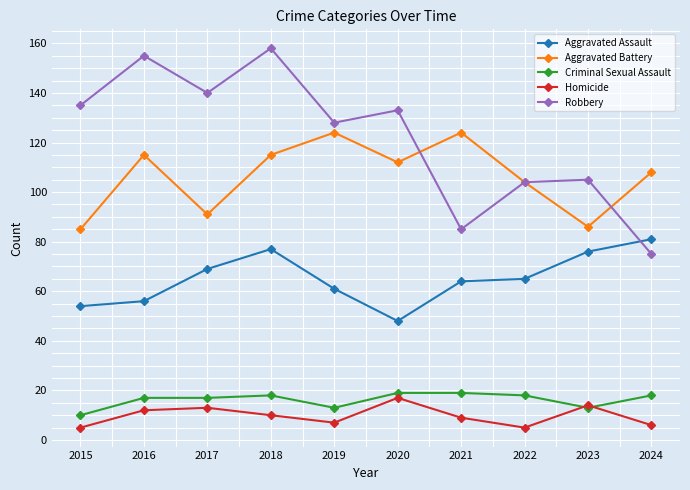

What is the value of the Aggravated Battery point at the 1st from the left?

85